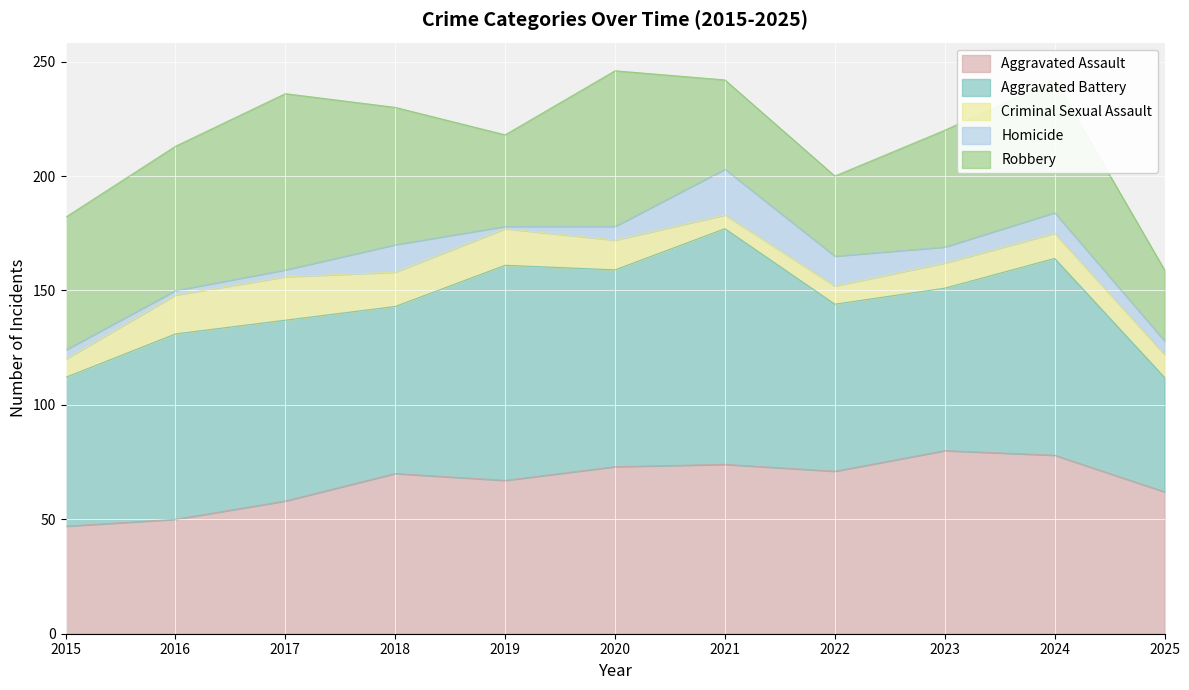

How many data points does each series have?

11